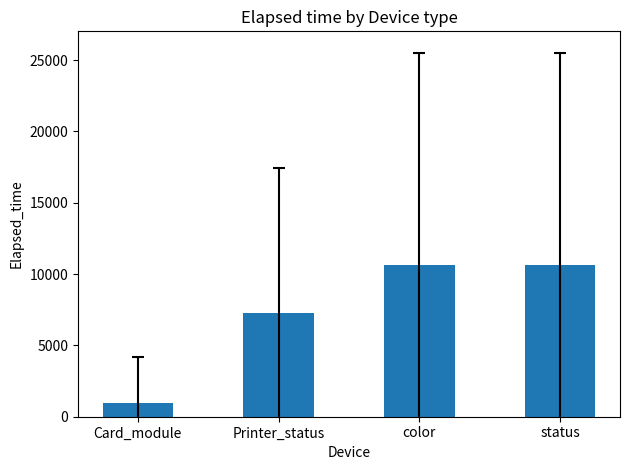

Reading right to left, what are all the values shown in this chart?

10660.6	10660.6	7272.7	961.1